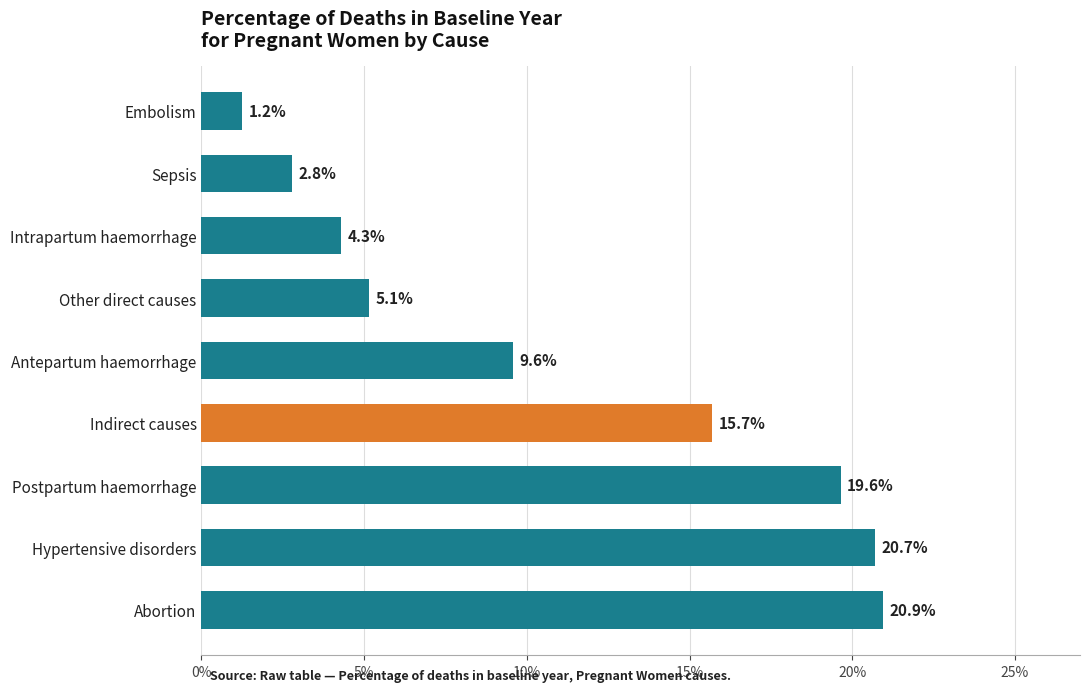

Are the bars horizontal?

Yes